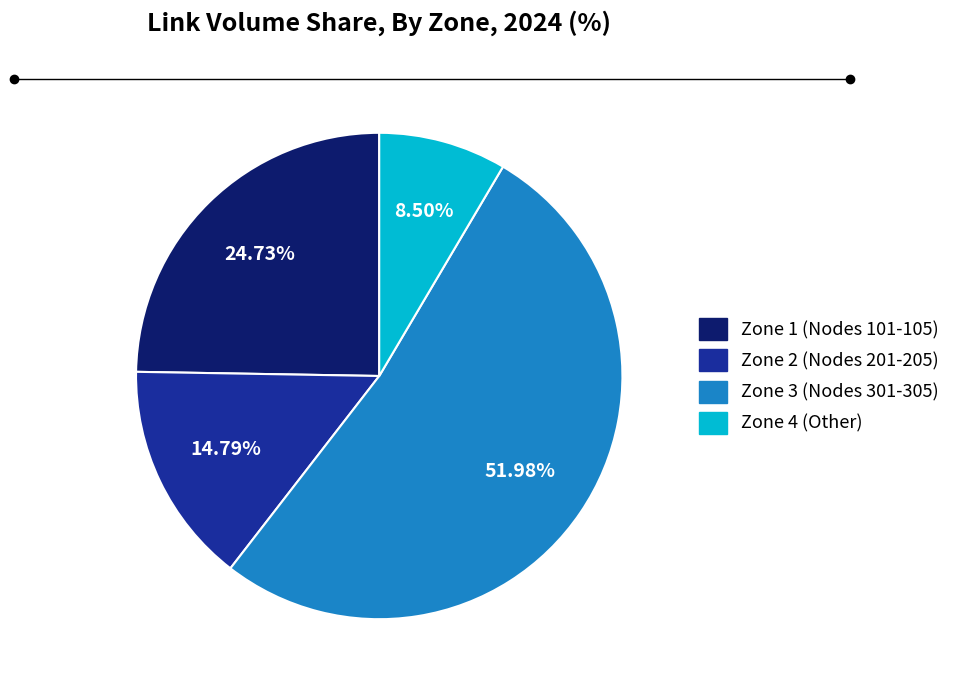

Rank the categories by value from lowest to highest.

Zone 4 (Other), Zone 2 (Nodes 201-205), Zone 1 (Nodes 101-105), Zone 3 (Nodes 301-305)